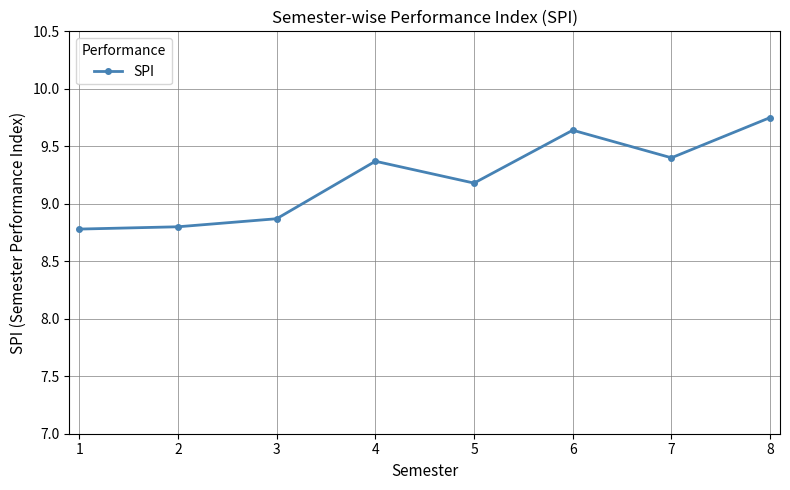

How many interior local peaks (higher than both neighbors) does the data have?

2